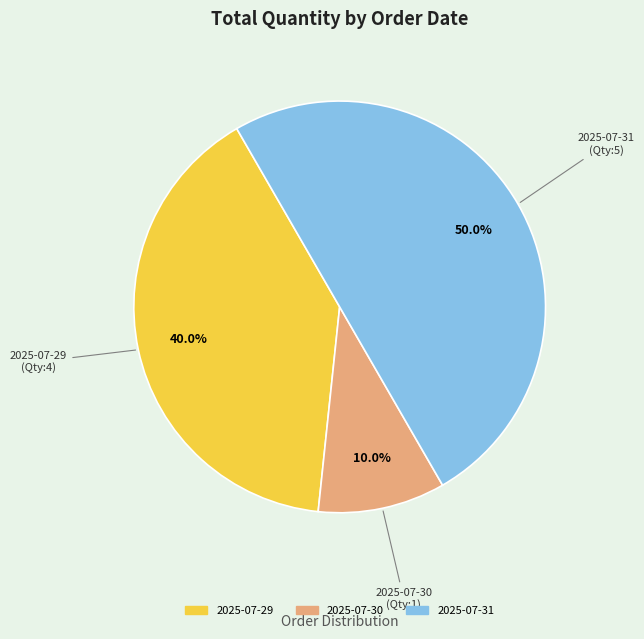

How much of the chart is everything except 2025-07-29?

60.0%